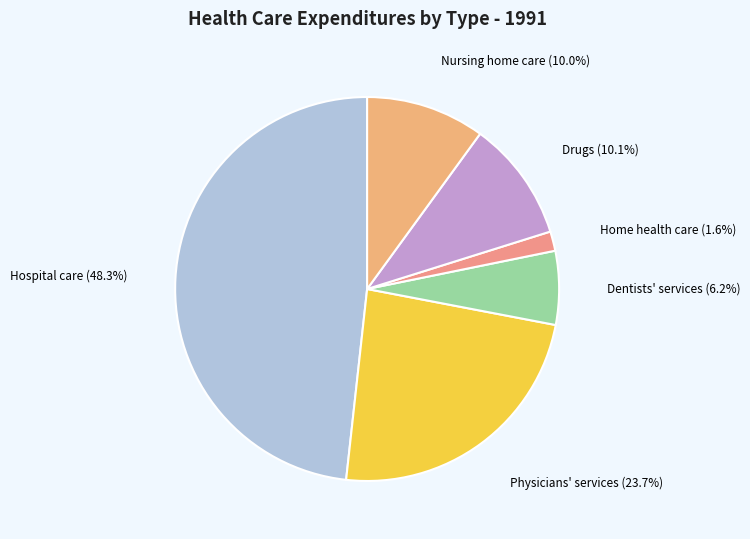

To the nearest percent, what is the difference between the largest and smallest slice percentages?

47%